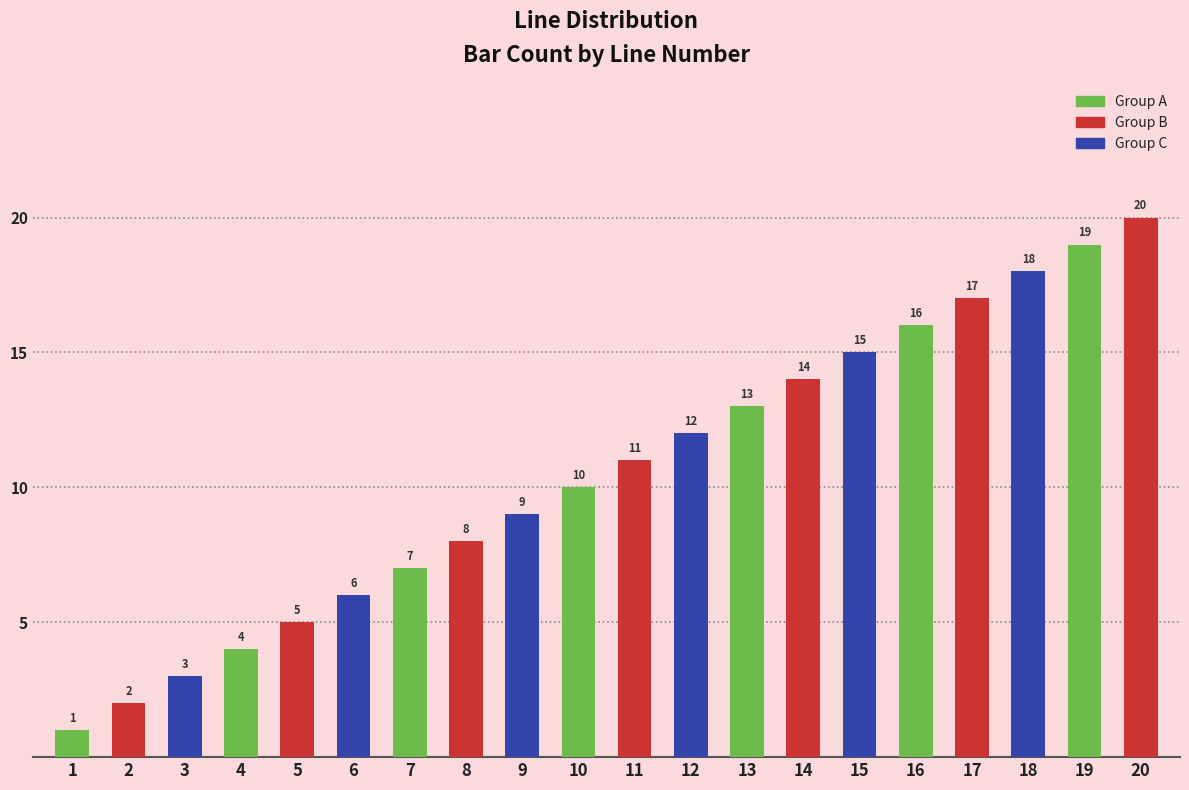

List the labels in order of value, largest first.

20, 19, 18, 17, 16, 15, 14, 13, 12, 11, 10, 9, 8, 7, 6, 5, 4, 3, 2, 1